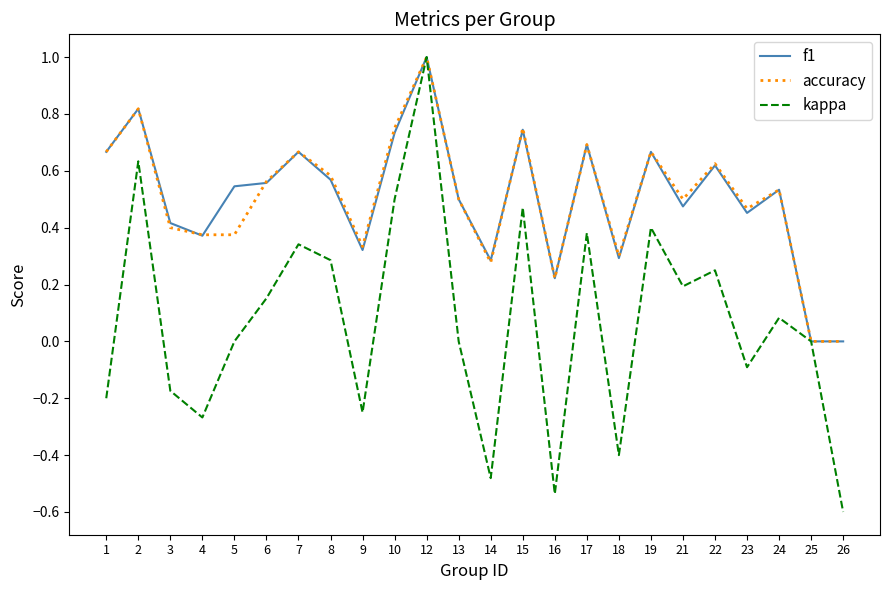

Which category has the lowest value in the kappa series?

26